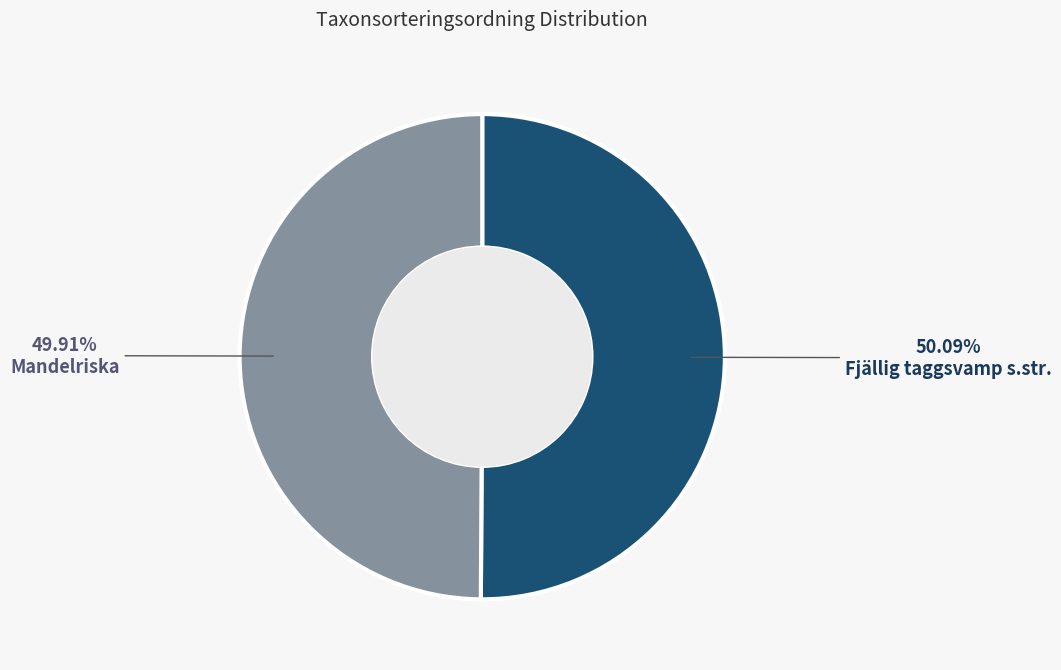

Is there any slice that represents more than half of the pie?

Yes